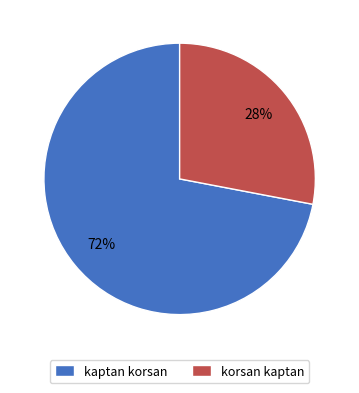

To the nearest percent, what is the difference between the korsan kaptan and kaptan korsan slice percentages?

44%